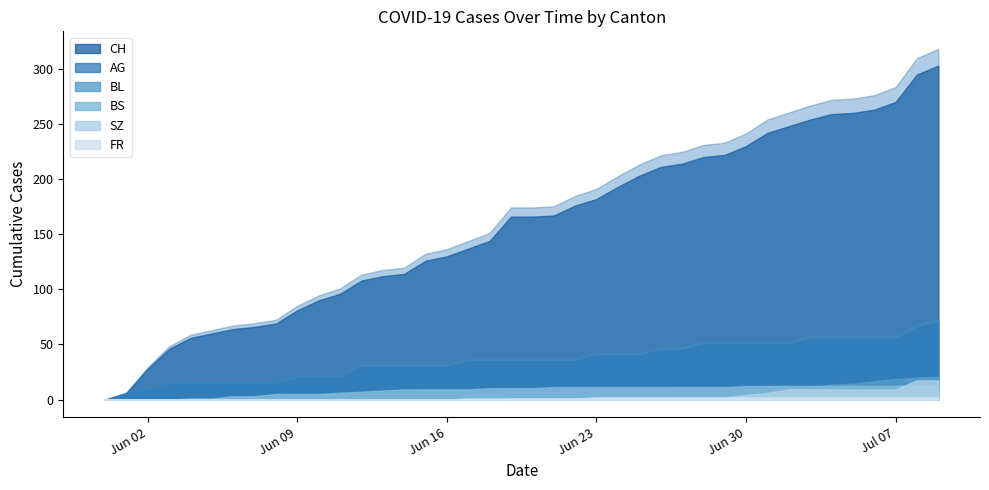

What is the maximum value for BL?

20